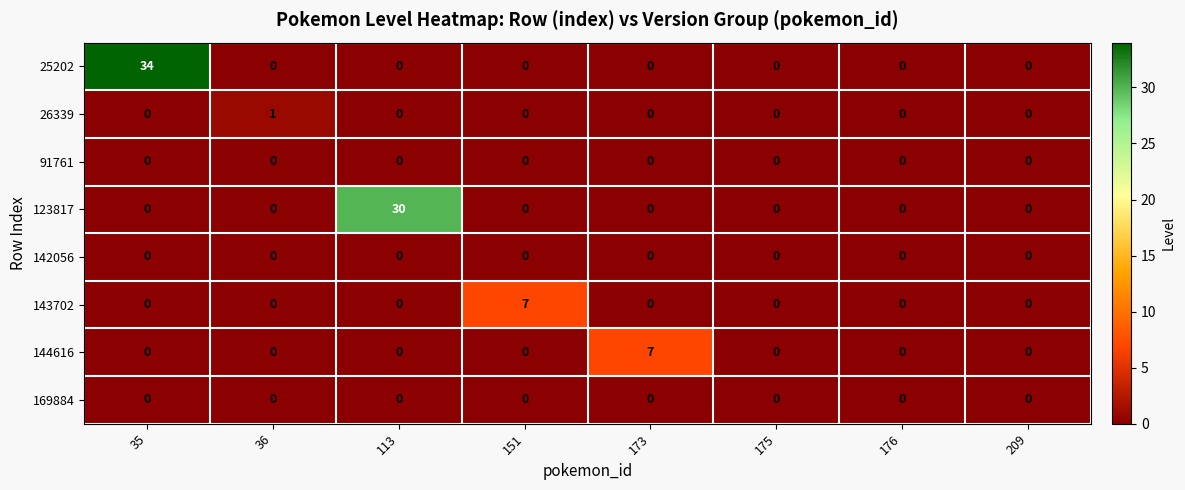

Which series has the largest total across all categories?

25202